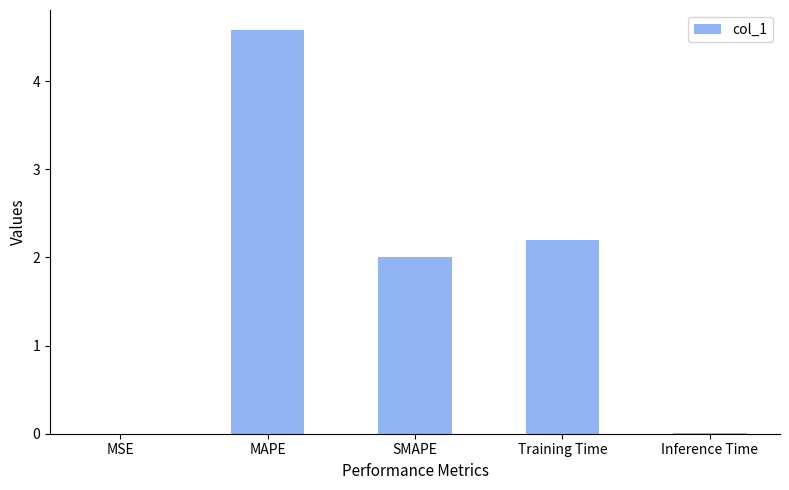

The chart shows a value of 3.0 at MAPE. True or false?

False